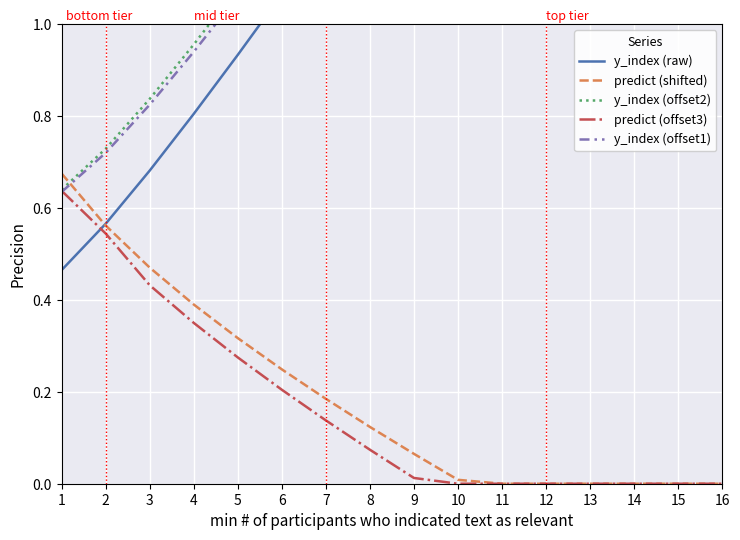

Which series has the largest range (max minus min)?

y_index (raw)